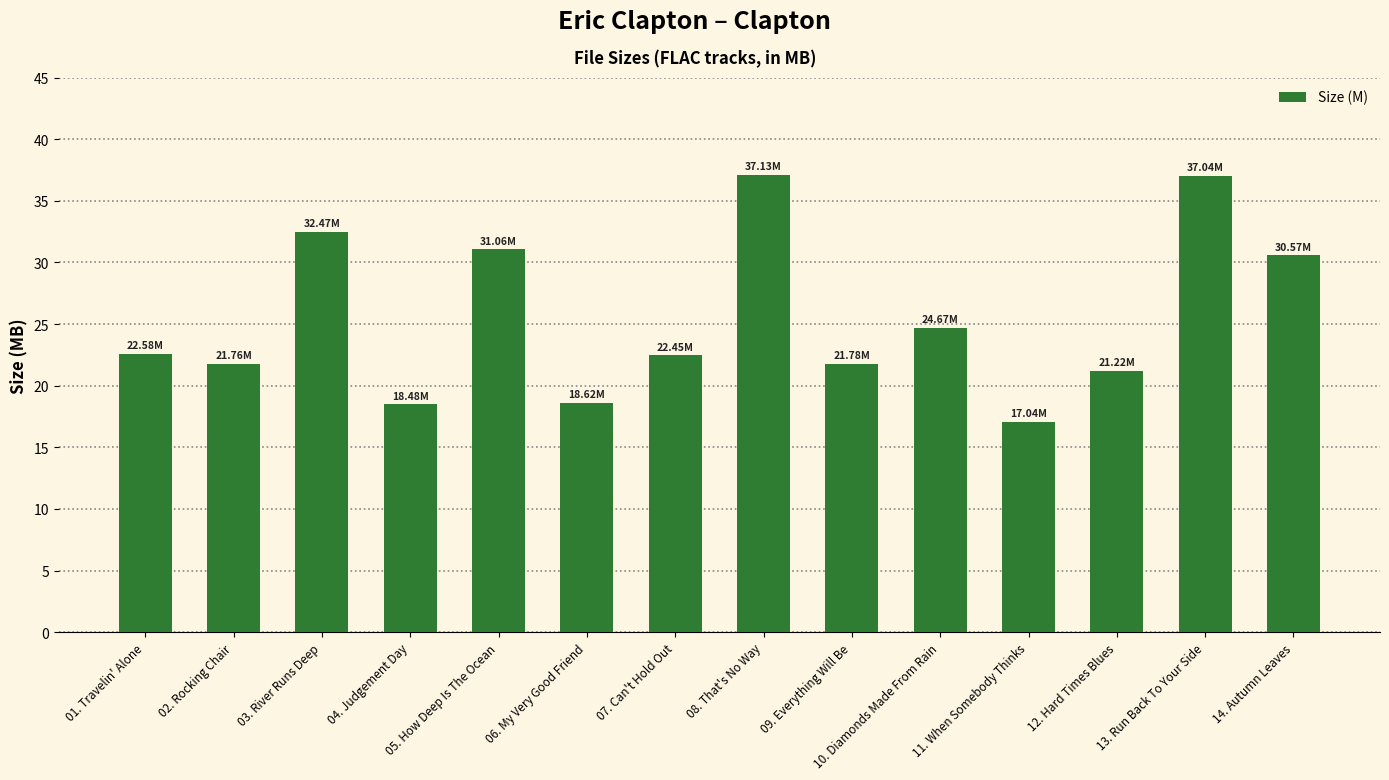

What is the maximum value shown in the chart?

37.1